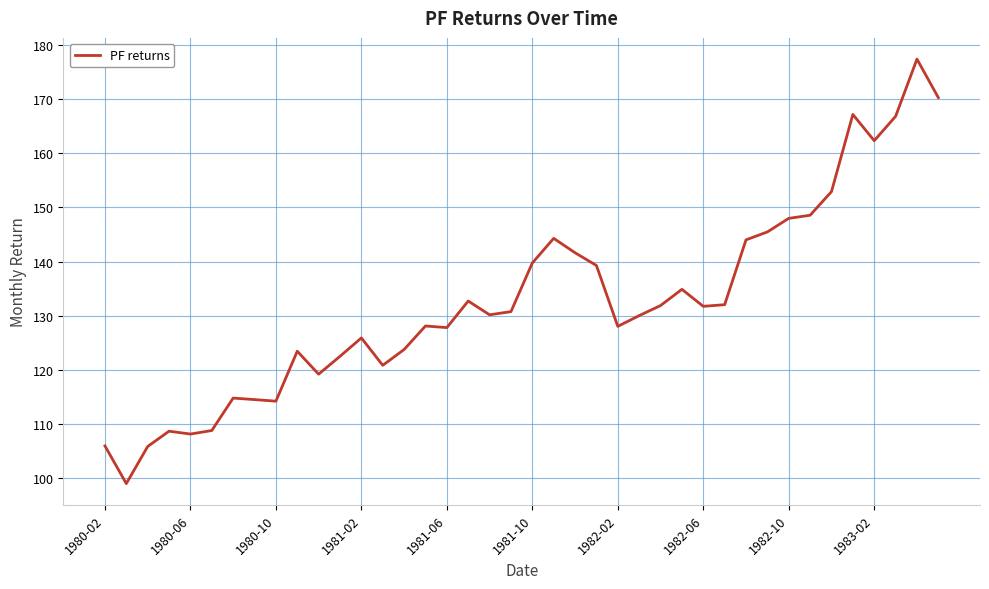

What is the smallest value displayed?

99.0